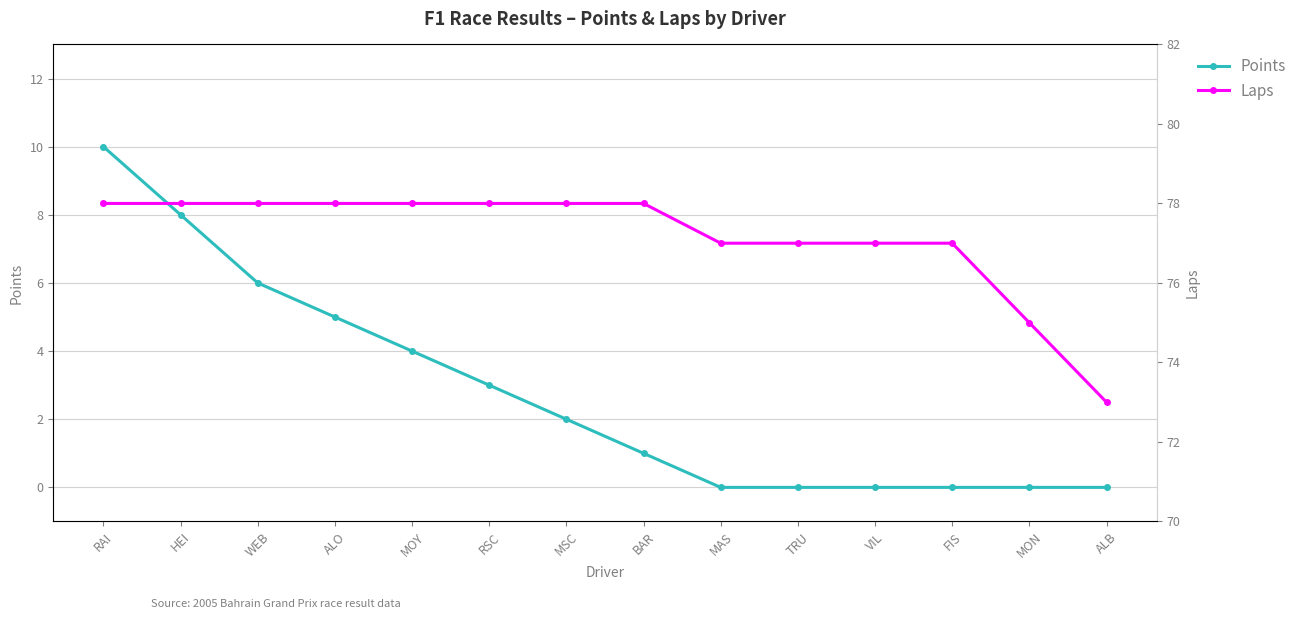

How many categories are shown in the chart?

14